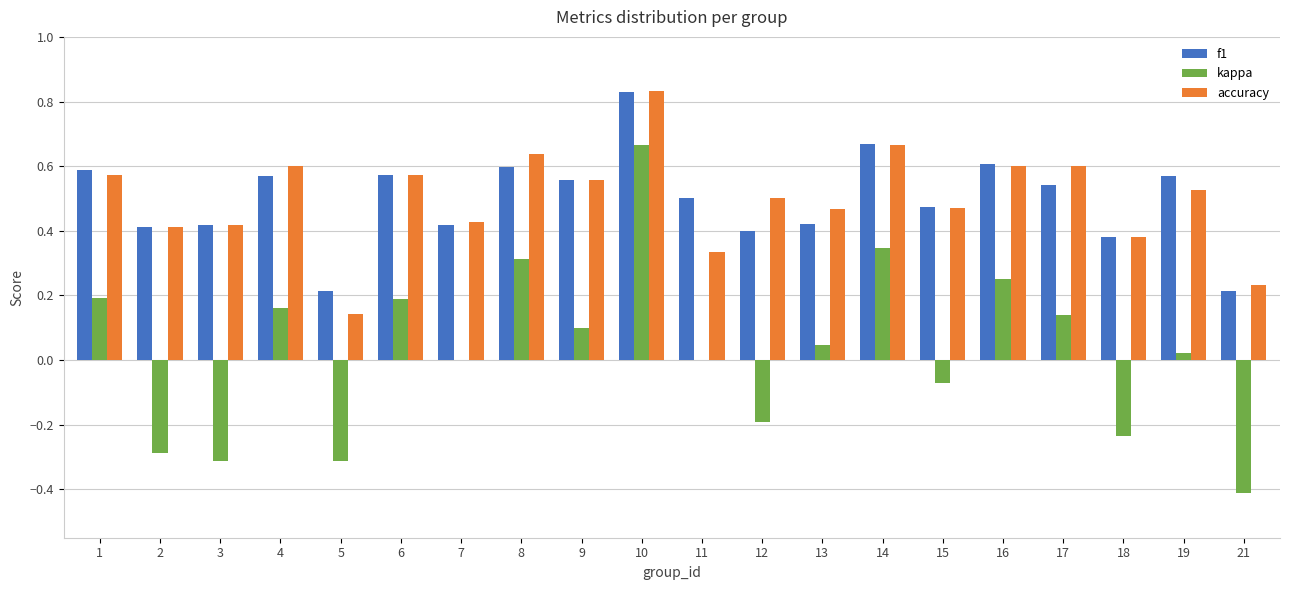

Between 5 and 12, which series saw the biggest shift?

accuracy